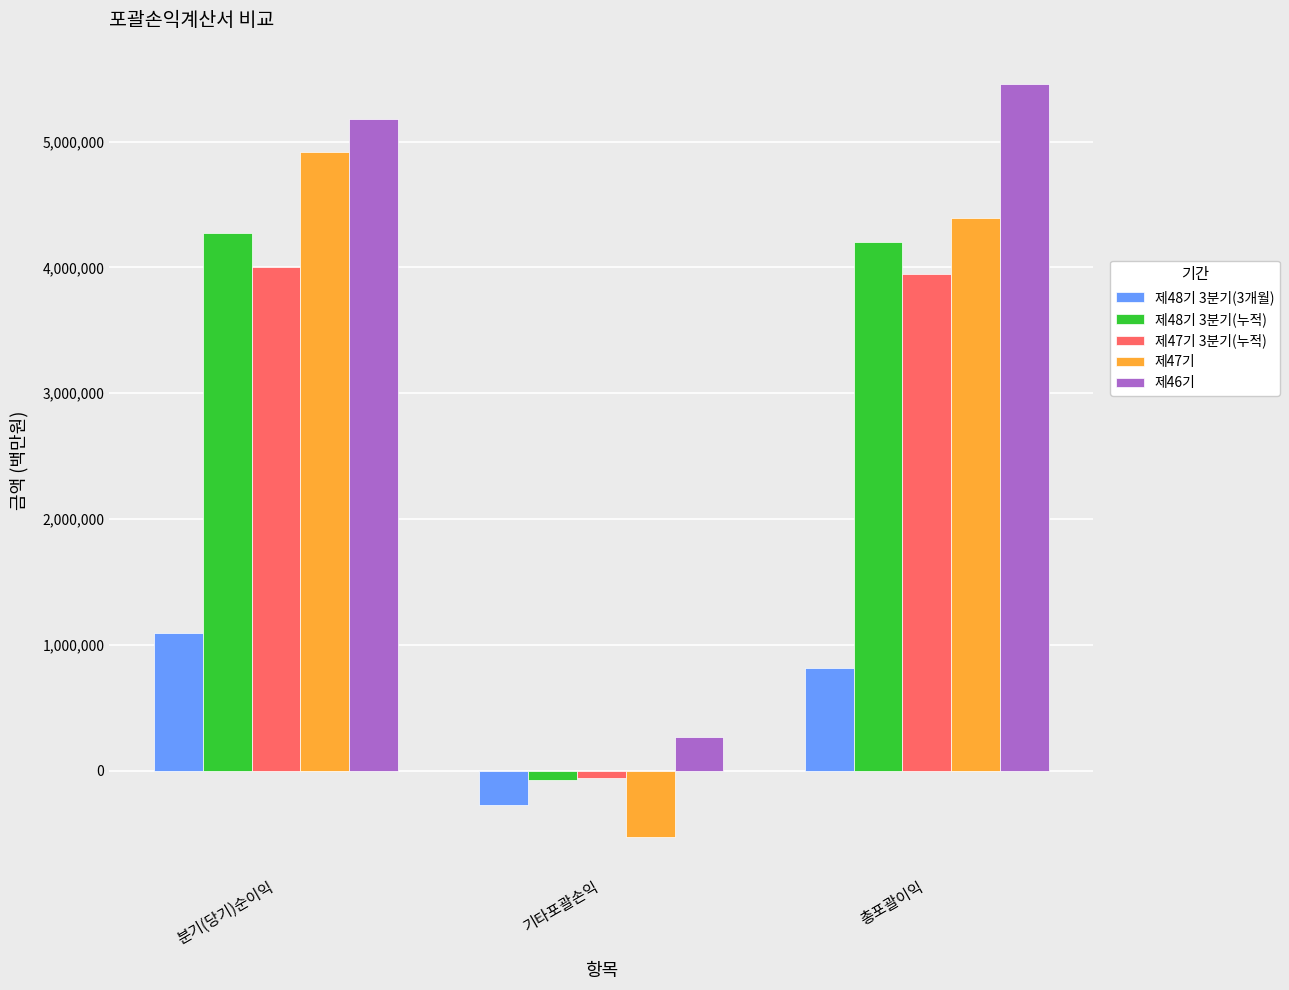

How many data points does each series have?

3